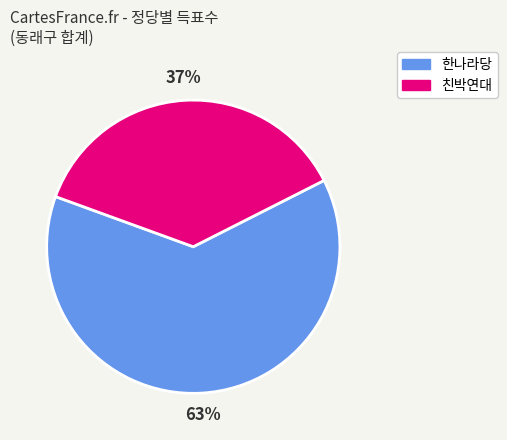

Count the number of slices in the pie.

2